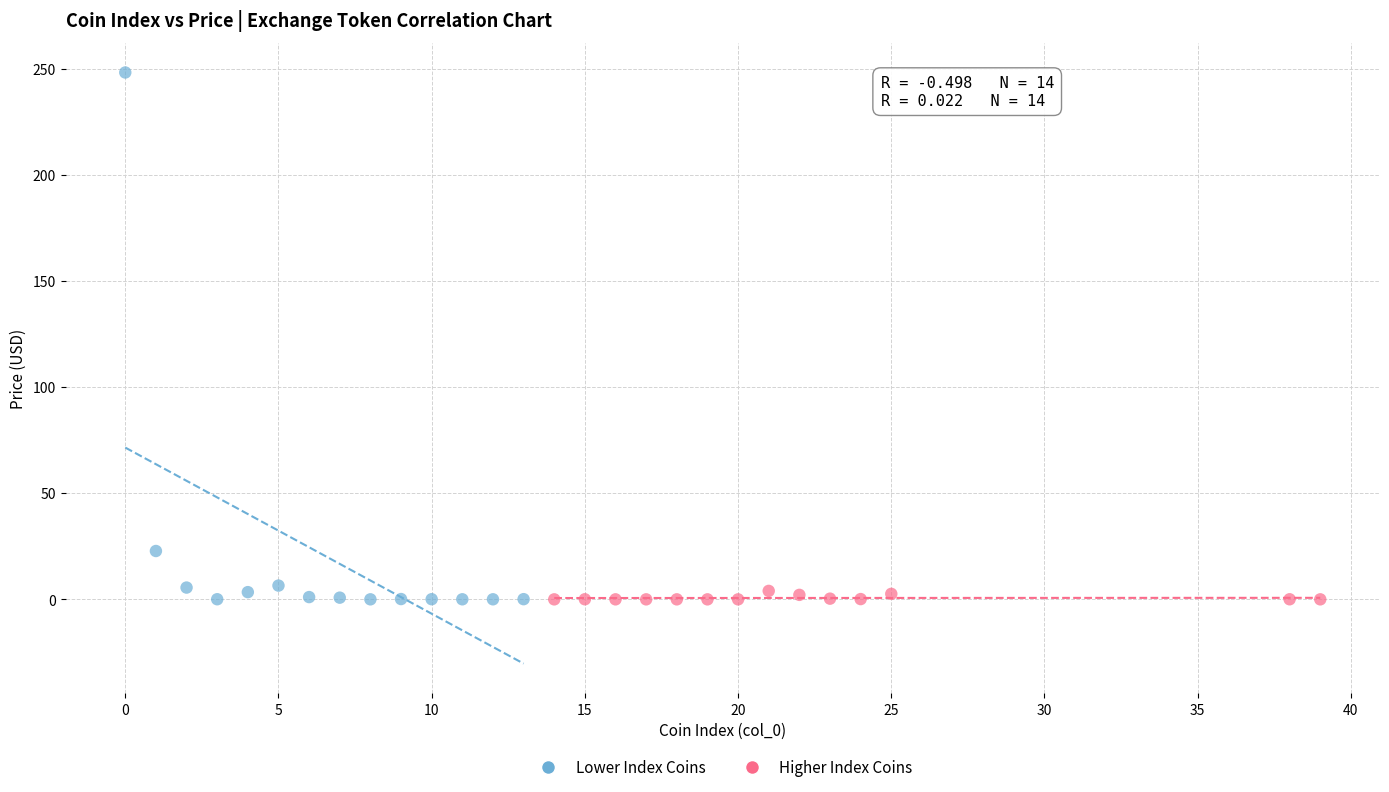

Which series reaches the maximum Y coordinate?

Lower Index Coins